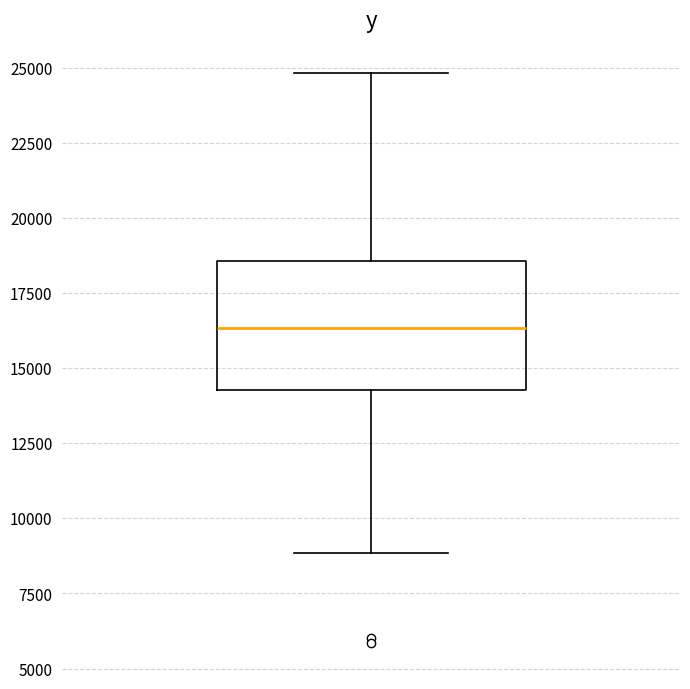

Read this box plot against the y-axis: the position of the median line, the range covered by the box, and the ends of both whiskers. The values are not printed on the chart, so give them approximately, as read against the axis.

median 16500, box 14500 to 18500, whiskers 9000 to 25000